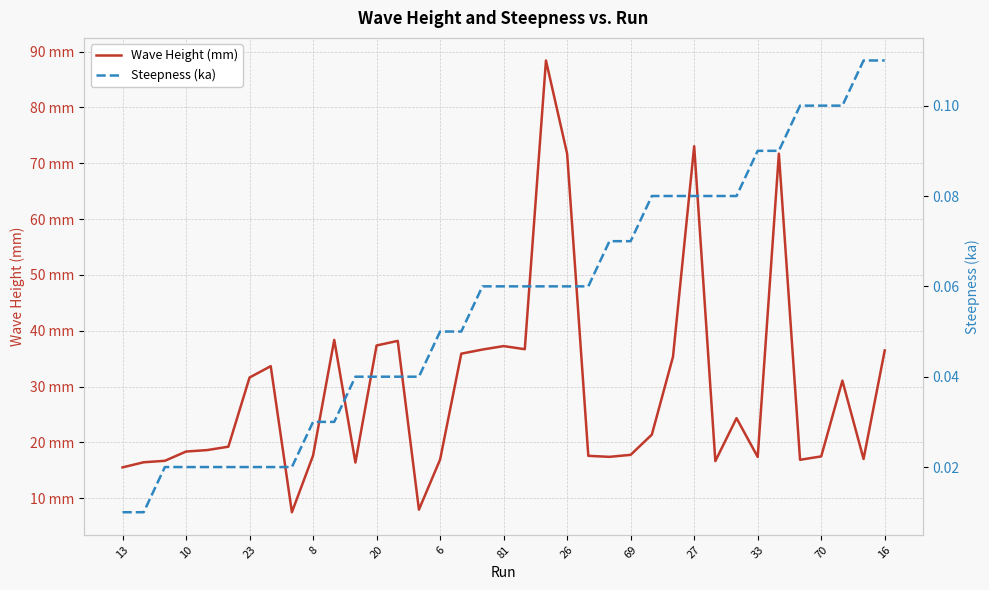

True or false: Steepness (ka) and Wave Height (mm) cross at least once.

False